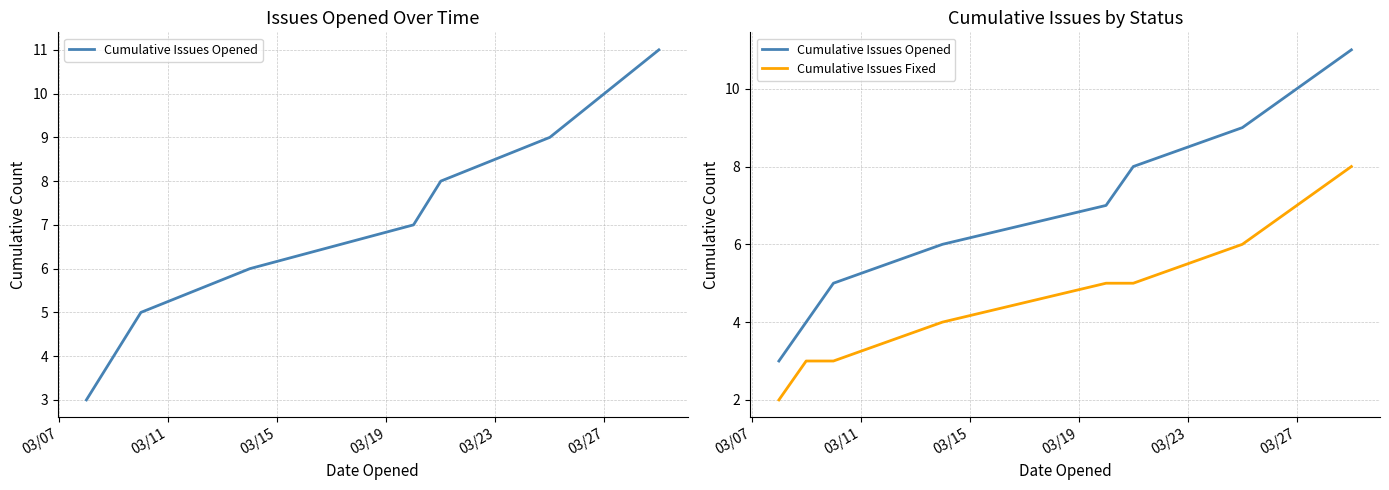

True or false: Cumulative Issues Fixed and Cumulative Issues Opened intersect in this chart.

False